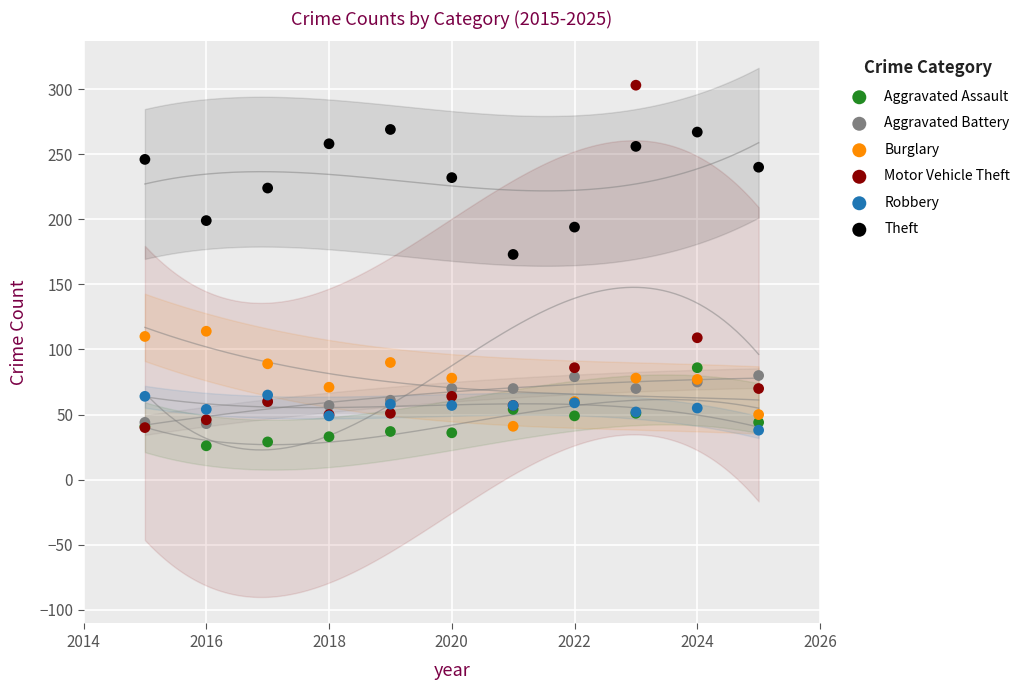

Which series contains the highest Y value?

Motor Vehicle Theft